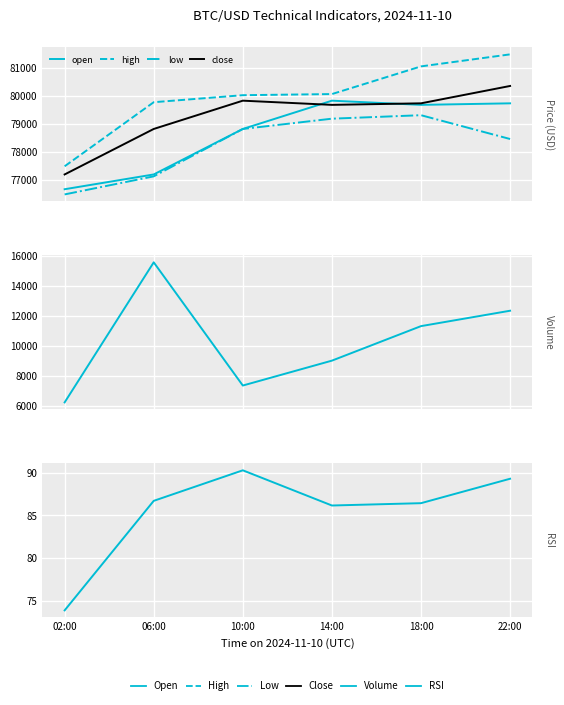

What is the total value across all series at 02:00?

314184.8